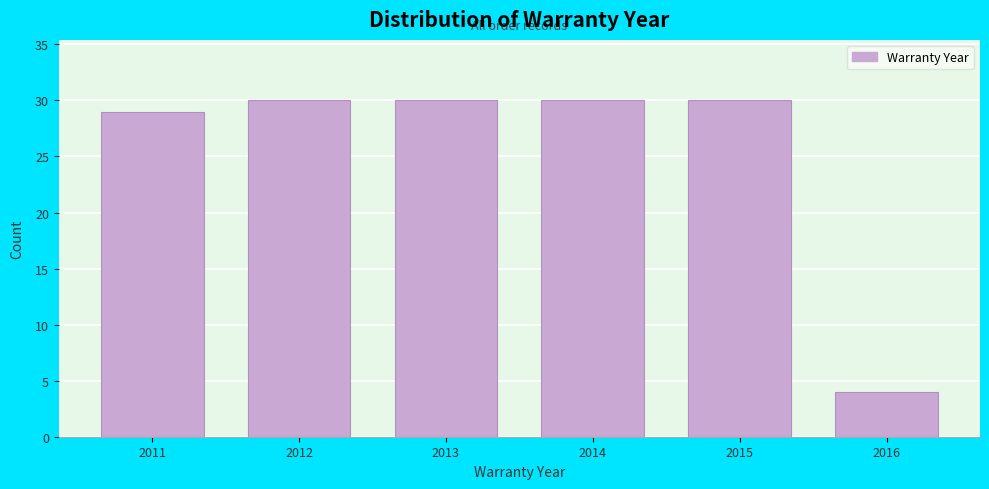

Reading right to left, what are all the values shown in this chart?

4	30	30	30	30	29